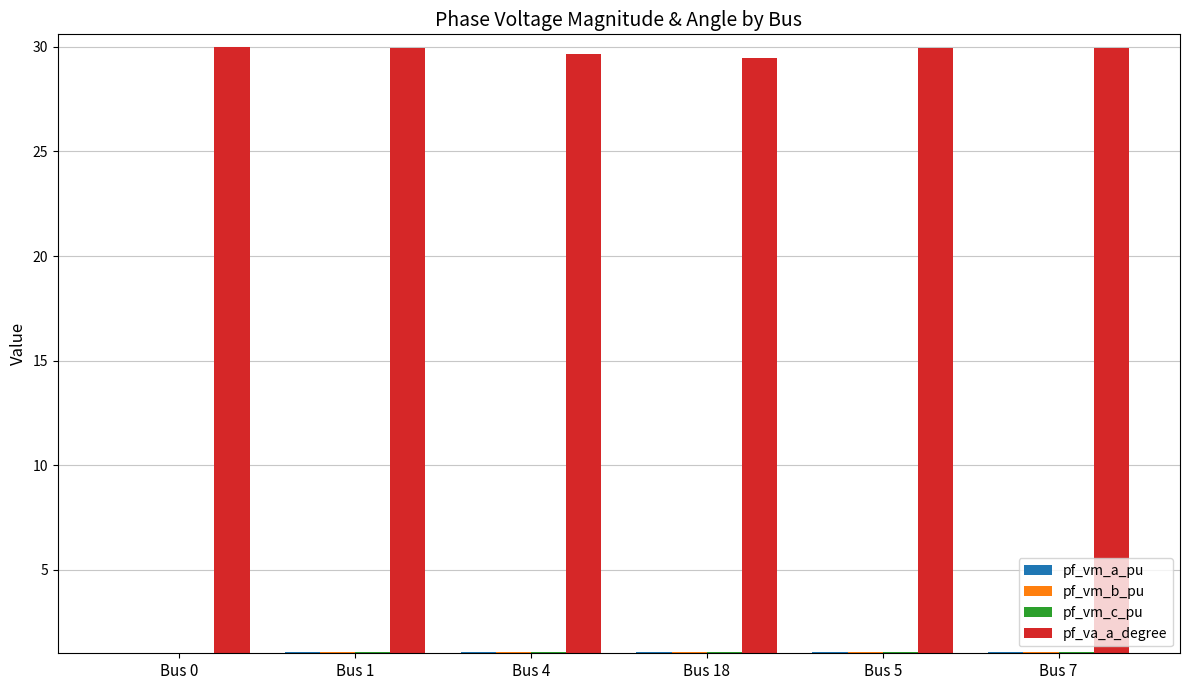

What is the total value across all series at Bus 7?

33.1